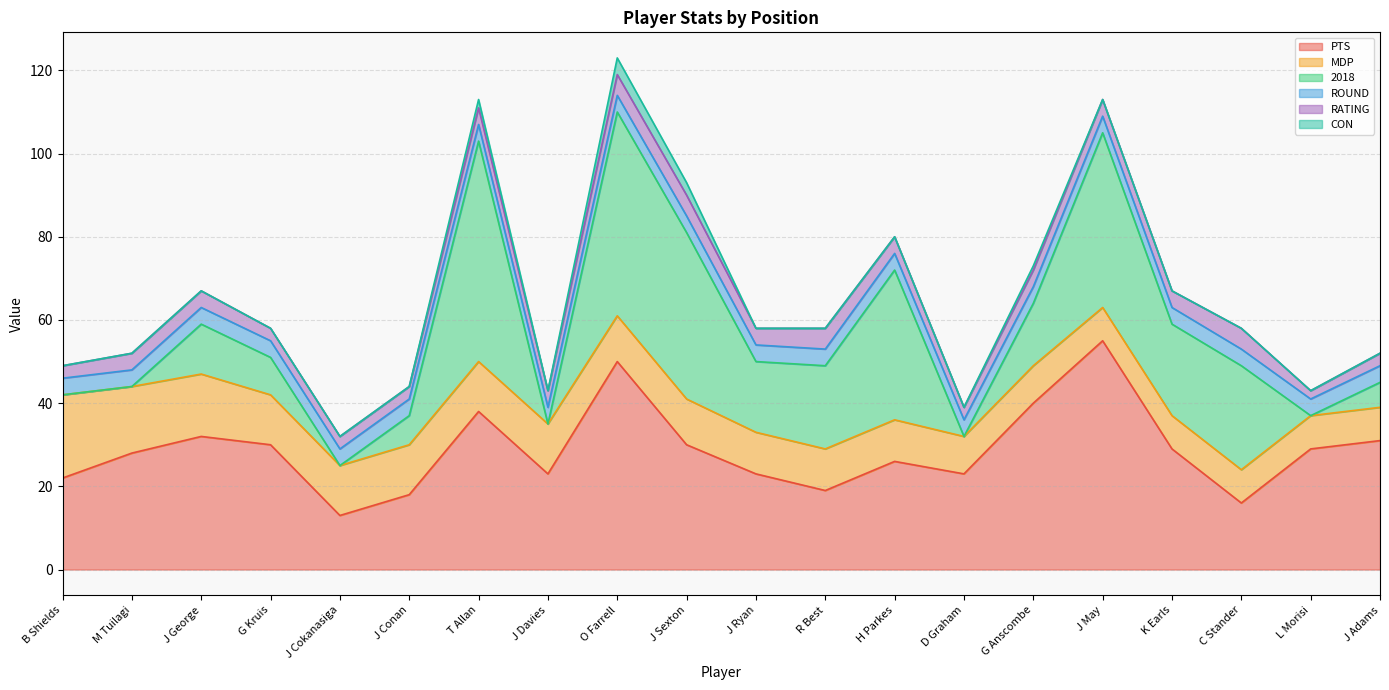

At which label is ROUND closest to 4?

B Shields